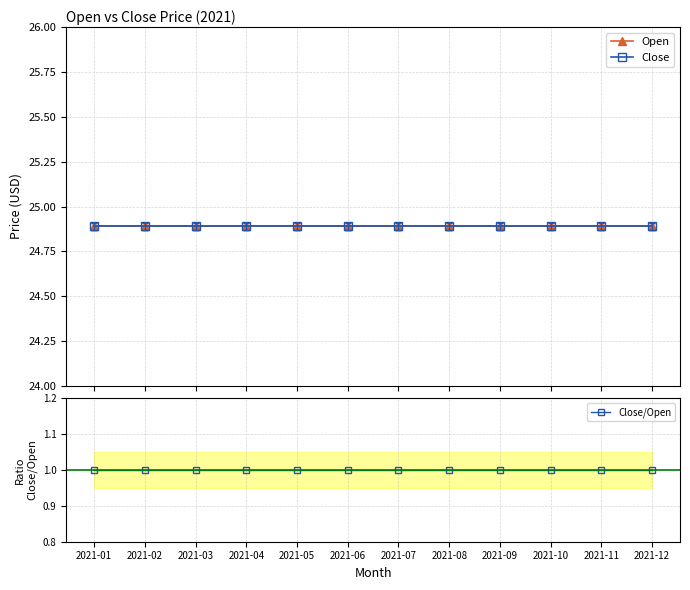

What are all the series names shown in the legend?

Open, Close, Close/Open